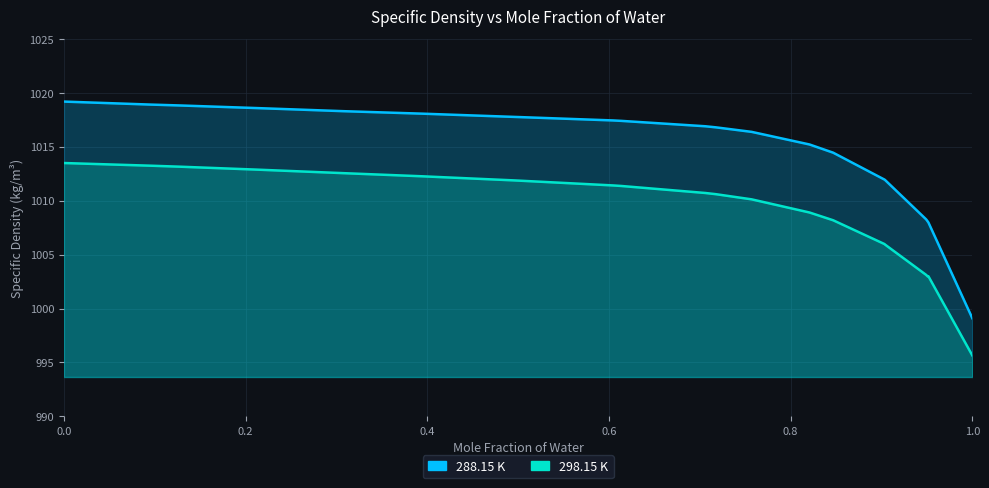

What is the average value of the 288.15 K series?

1014.7